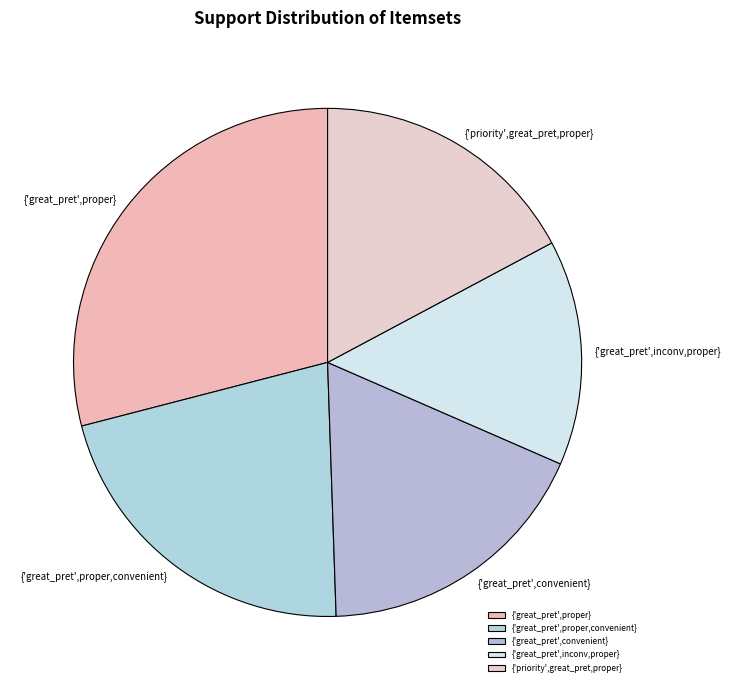

Is it true that {'great_pret',convenient} is 18% of the pie?

True